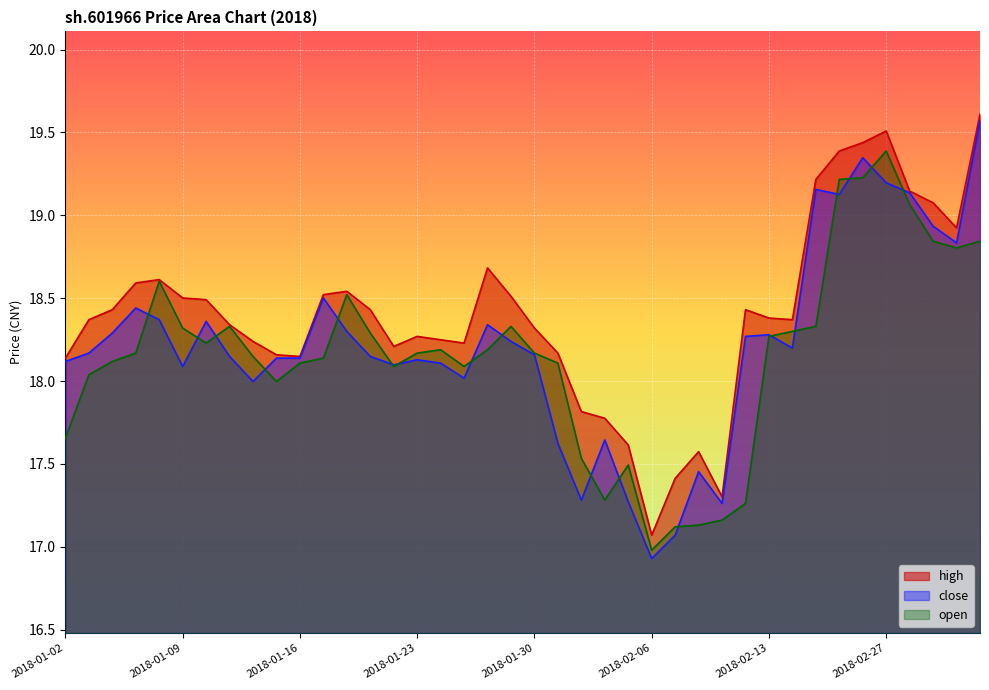

Which category has the lowest value across all series?

2018-02-06